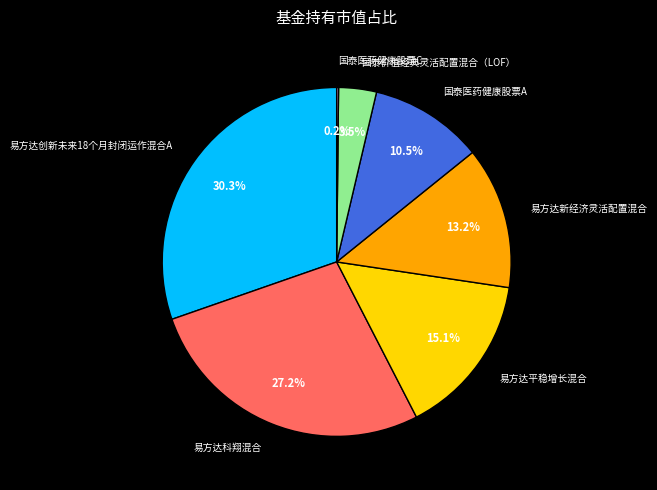

Is the sum of 国泰价值经典灵活配置混合（LOF） and 易方达创新未来18个月封闭运作混合A greater than half?

No